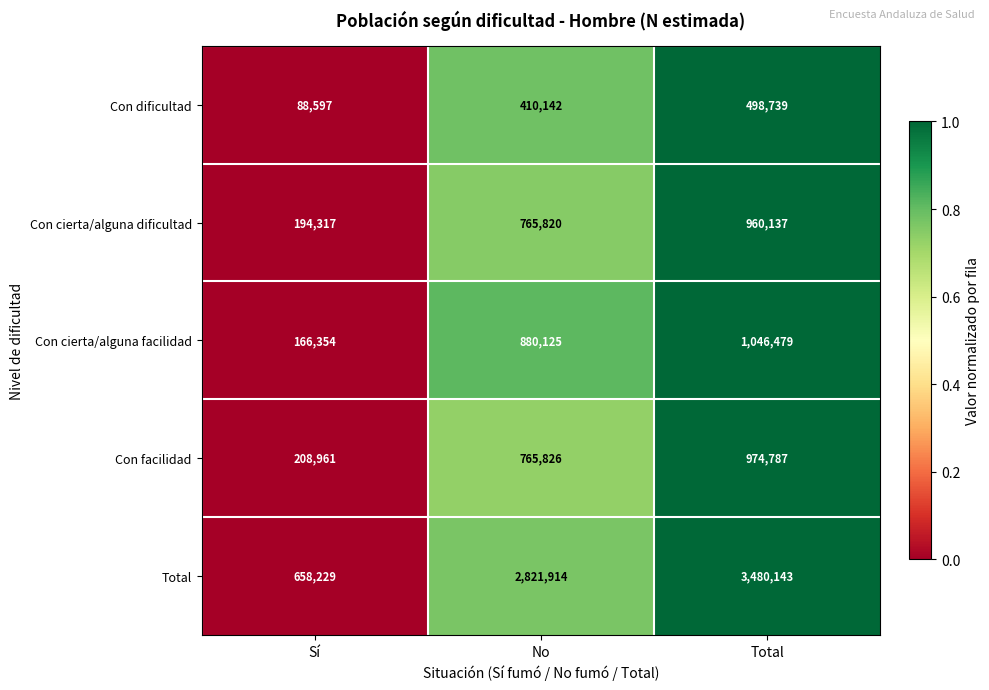

The value of Con cierta/alguna facilidad at No is 1197891. True or false?

False